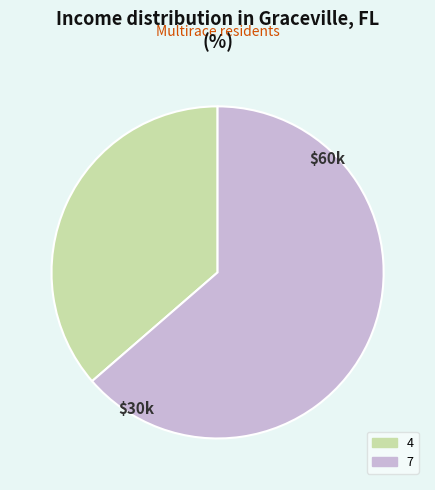

What is the smallest slice in the pie chart?

4